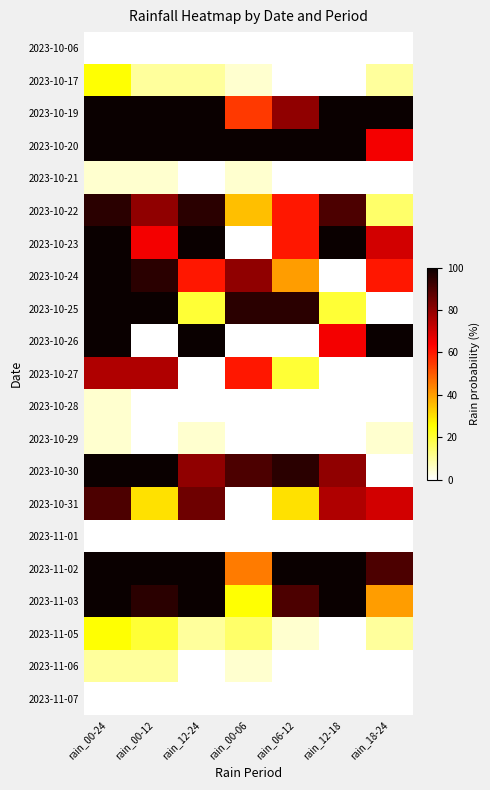

Which has a higher value, rain_00-12 or rain_12-24?

rain_00-12